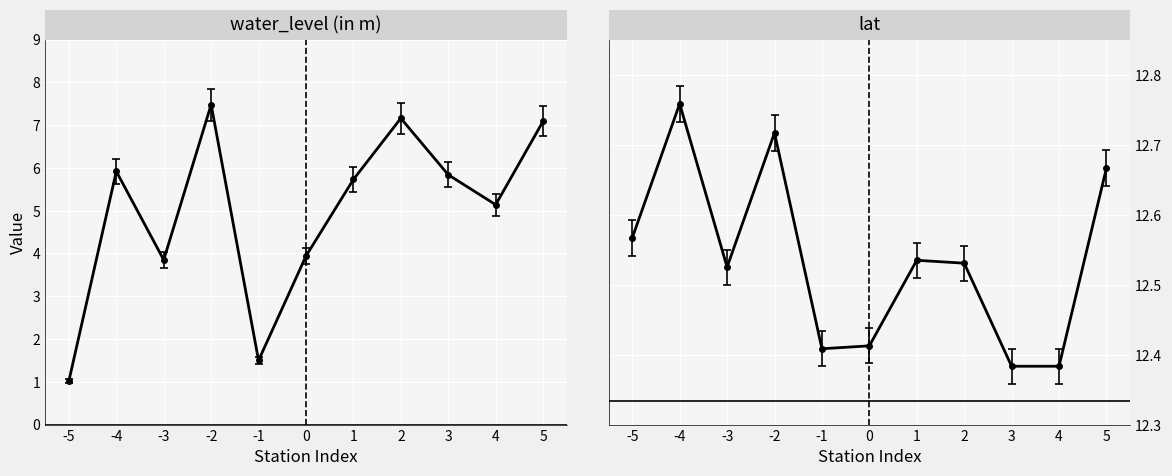

The value of lat at -2 is 17.8. True or false?

False